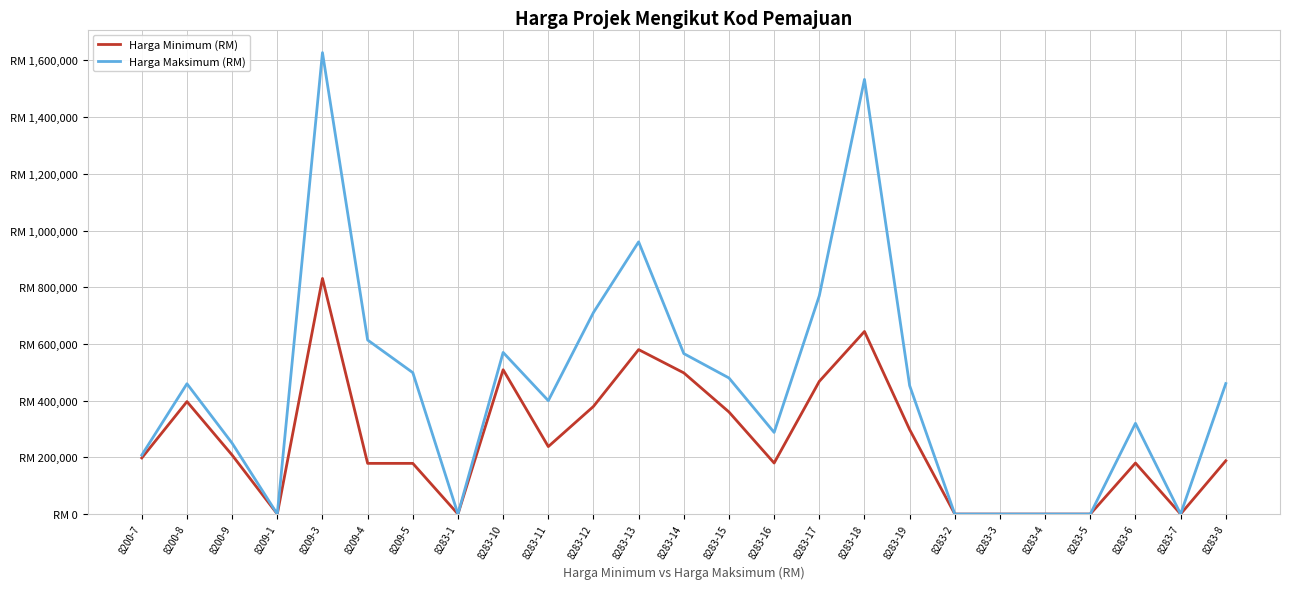

Does the chart display data point markers on the line(s)?

No